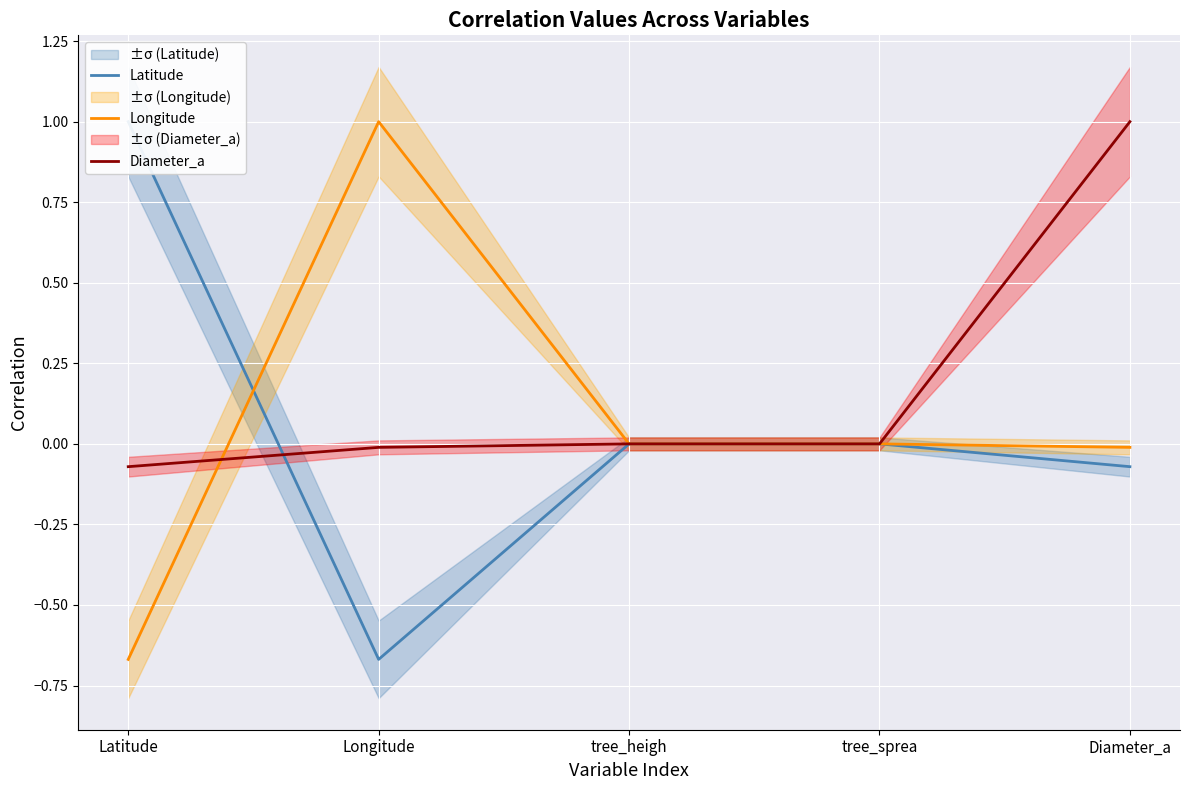

How many intersections are there between Longitude and Diameter_a?

1